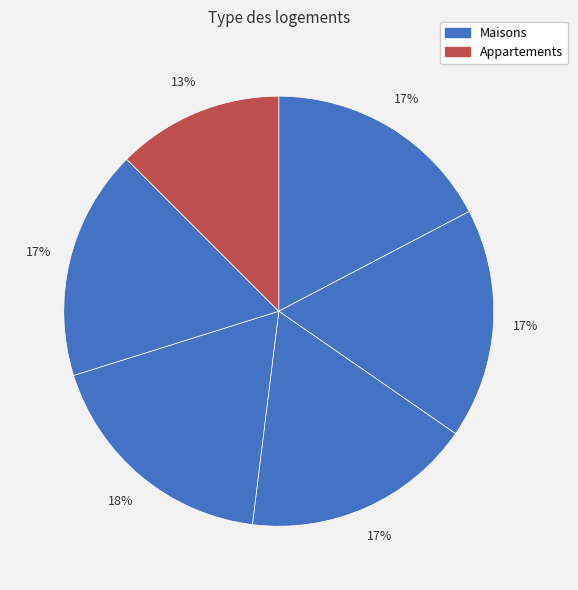

How many segments does this pie chart have?

6